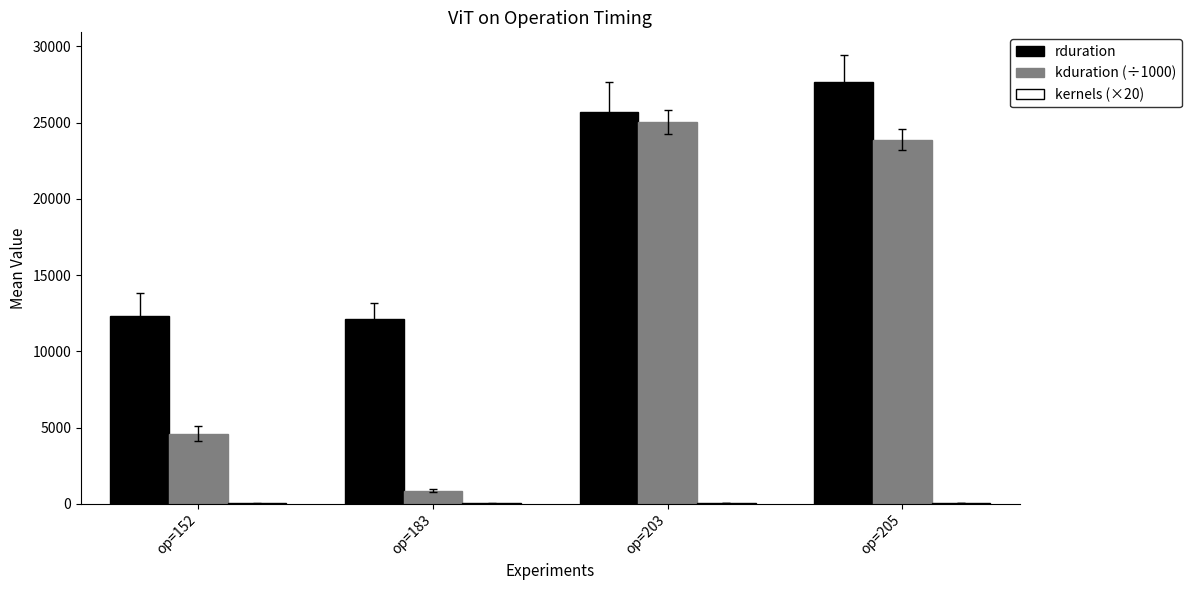

Count the number of categories in the chart.

4